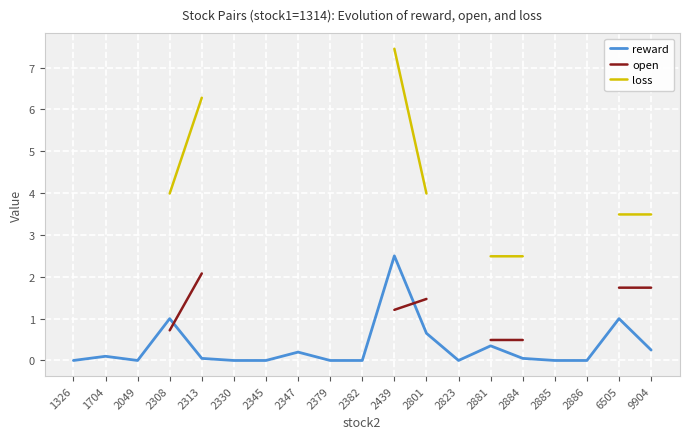

At how many categories does at least one series exceed 1?

10